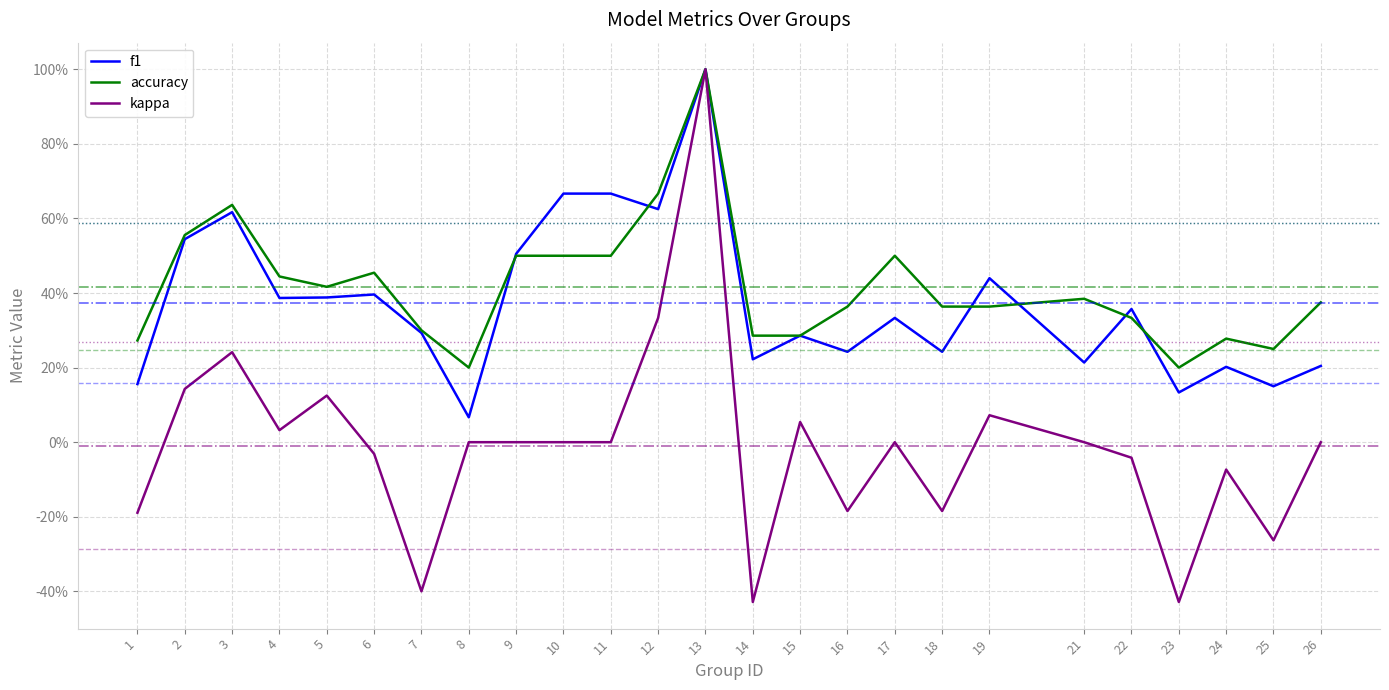

Is the value of f1 at 17 greater than the value of kappa at 1?

Yes